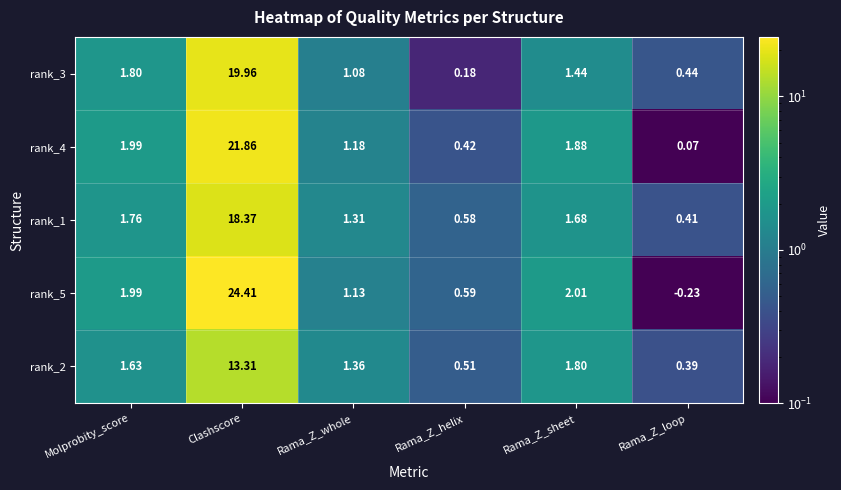

At which label does rank_5 reach its minimum?

Rama_Z_loop